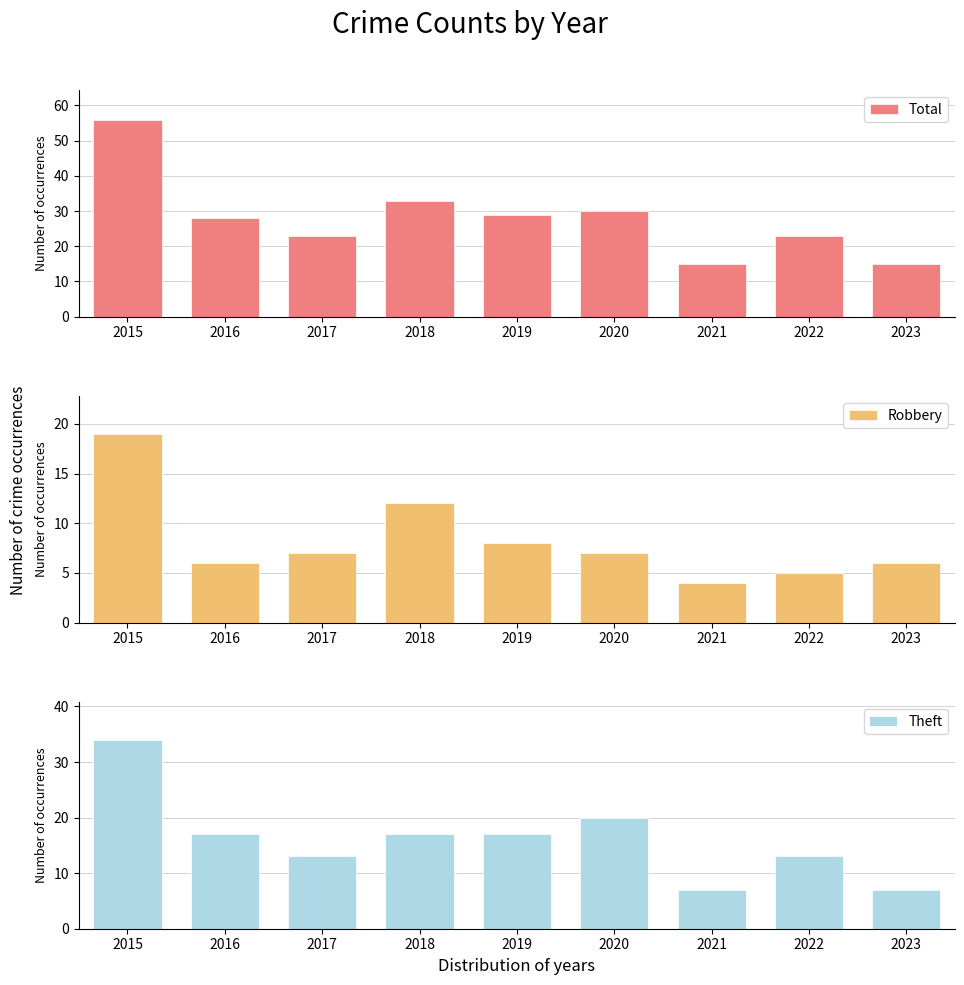

Rank the categories by Theft value from lowest to highest.

2021, 2023, 2017, 2022, 2016, 2018, 2019, 2020, 2015